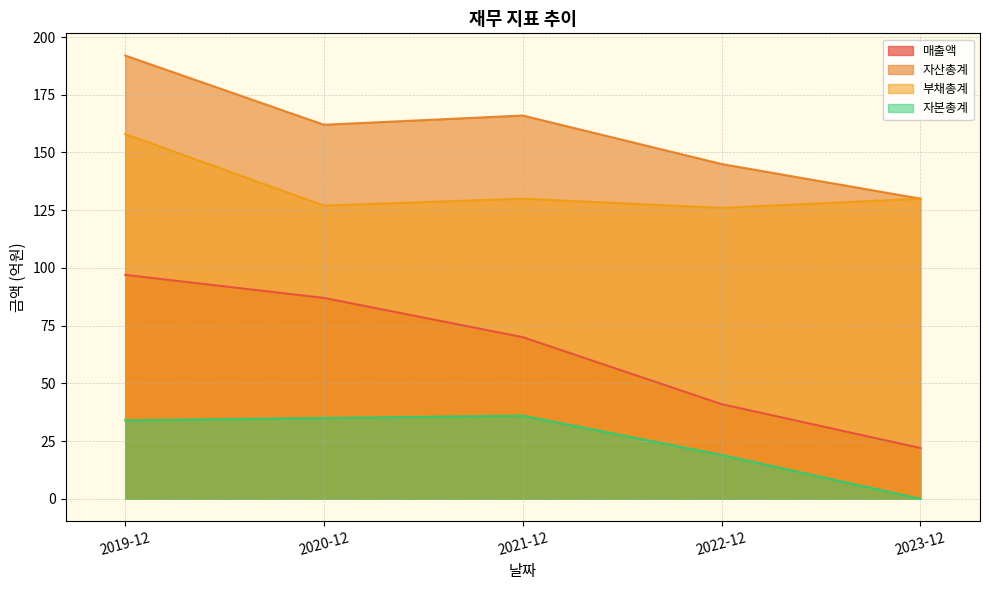

List the series in order of their peak value, highest first.

자산총계, 부채총계, 매출액, 자본총계